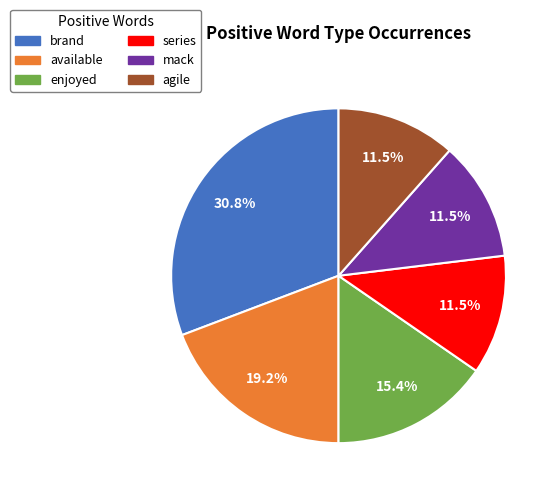

Which has a higher value, agile or brand?

brand